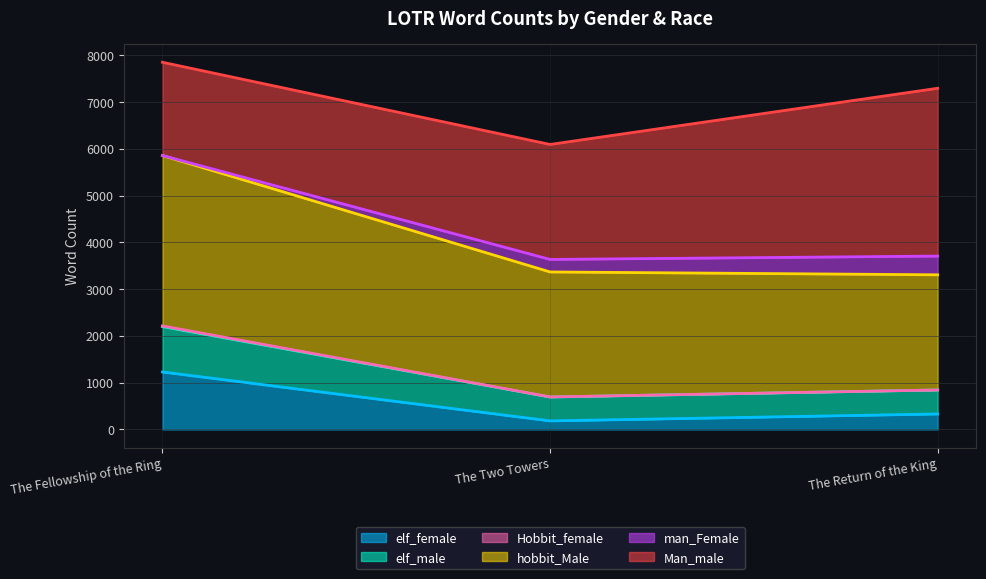

Is it true that elf_male equals 3298 at The Fellowship of the Ring?

False